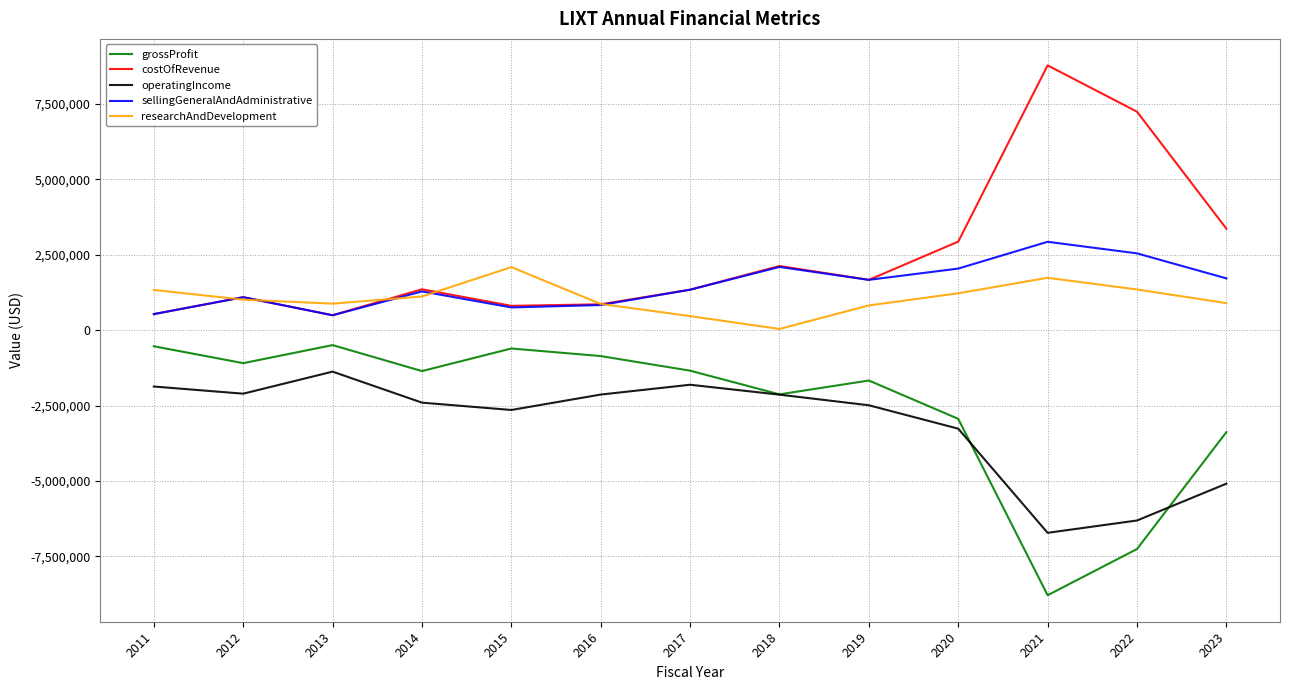

What is the sum of all operatingIncome values?

-40359832